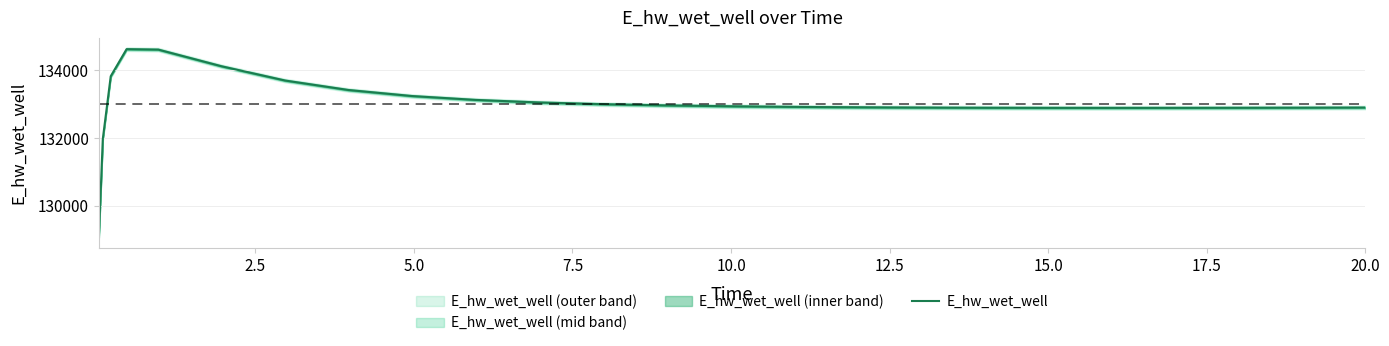

What is the maximum value for E_hw_wet_well?

134627.6